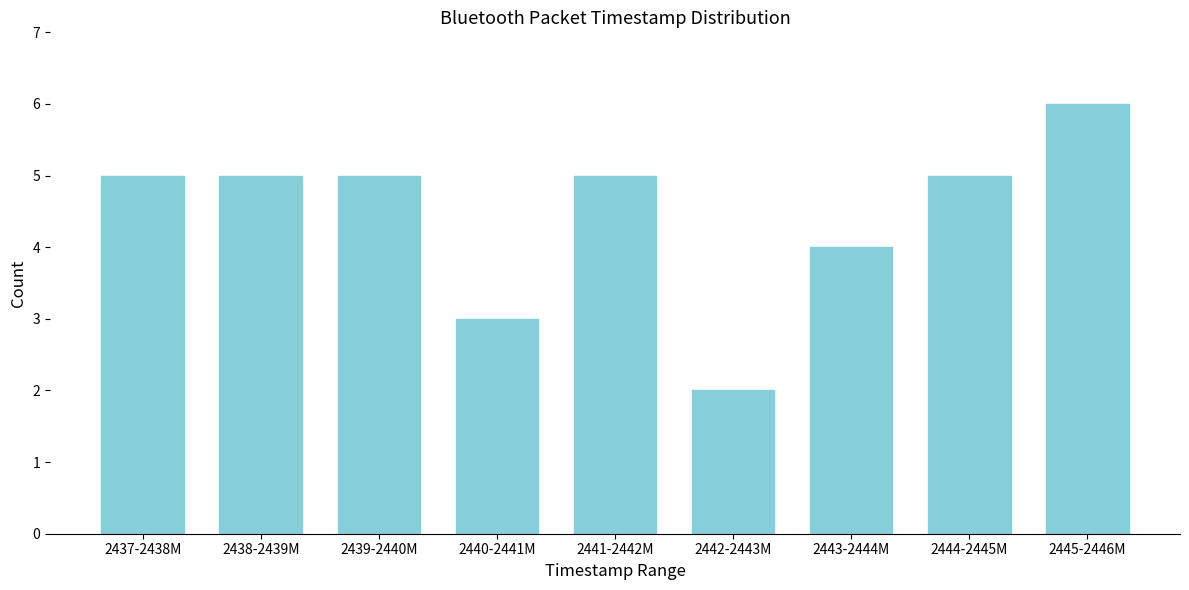

Reading left to right, extract all data points from this chart.

2437-2438M=5	2438-2439M=5	2439-2440M=5	2440-2441M=3	2441-2442M=5	2442-2443M=2	2443-2444M=4	2444-2445M=5	2445-2446M=6